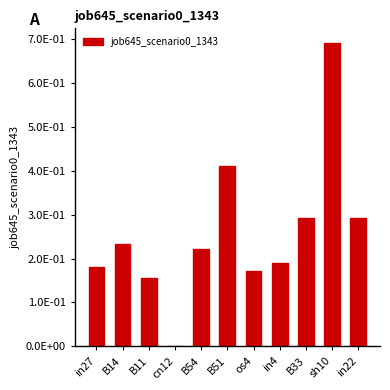

Count the values in the range 0 to 1.

11